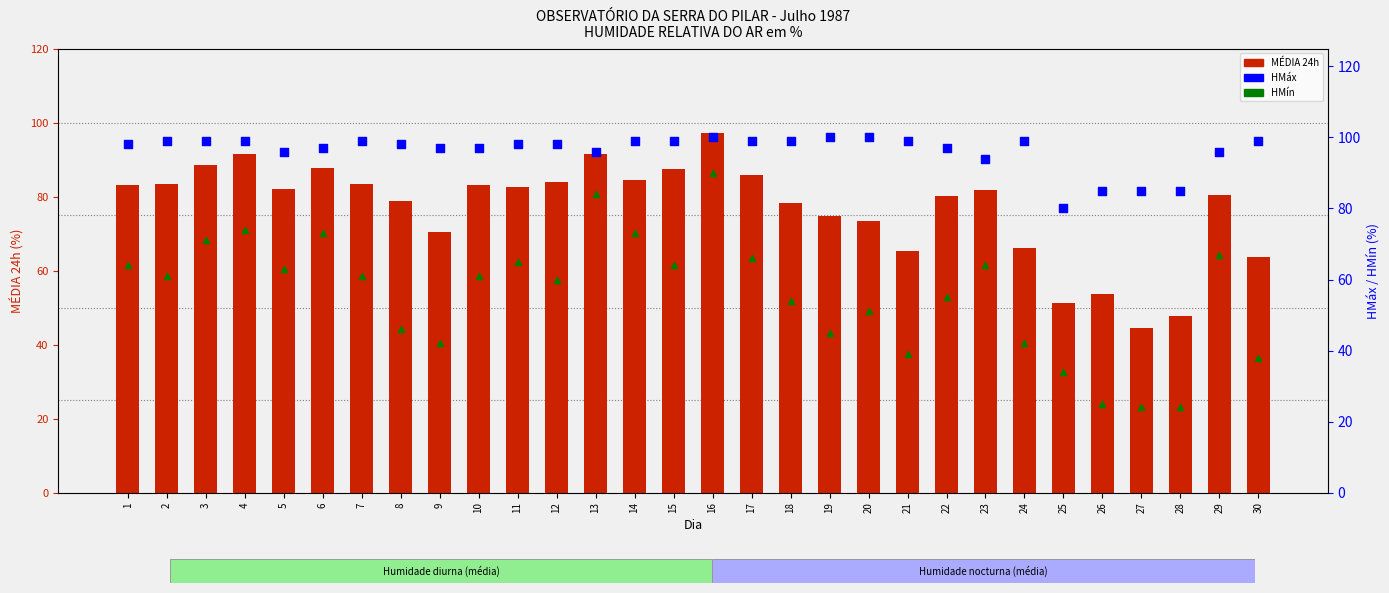

Which series contains the highest Y value?

HMáx